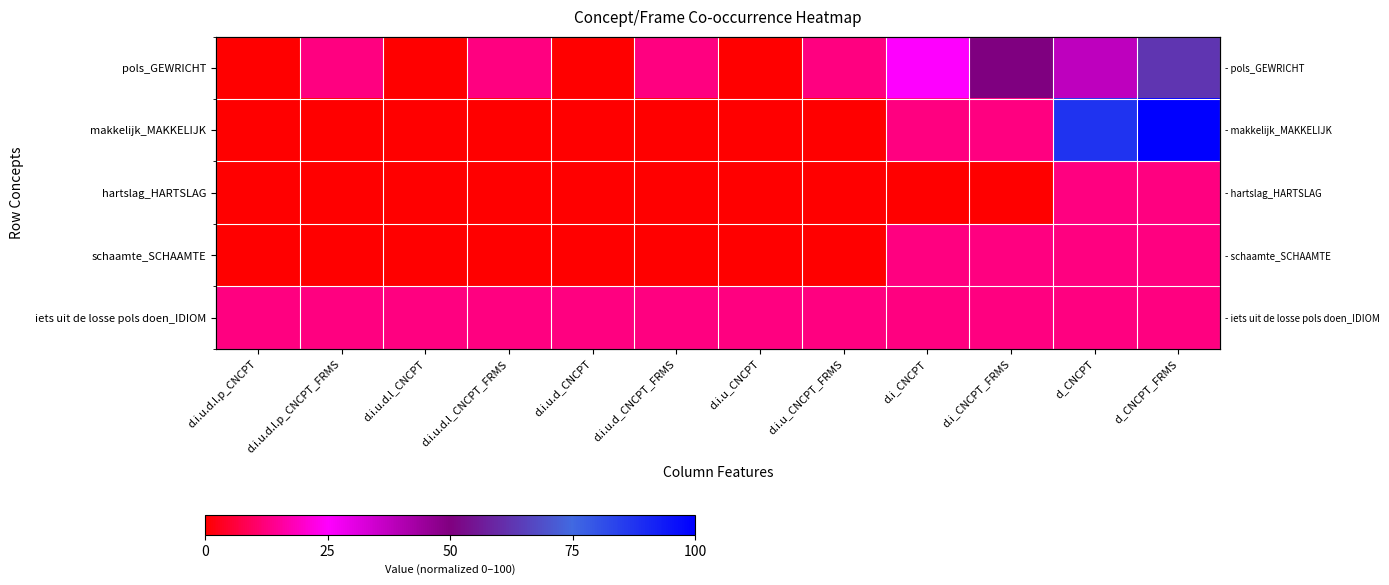

The value of makkelijk_MAKKELIJK at d.i_CNCPT is 12.5. True or false?

True